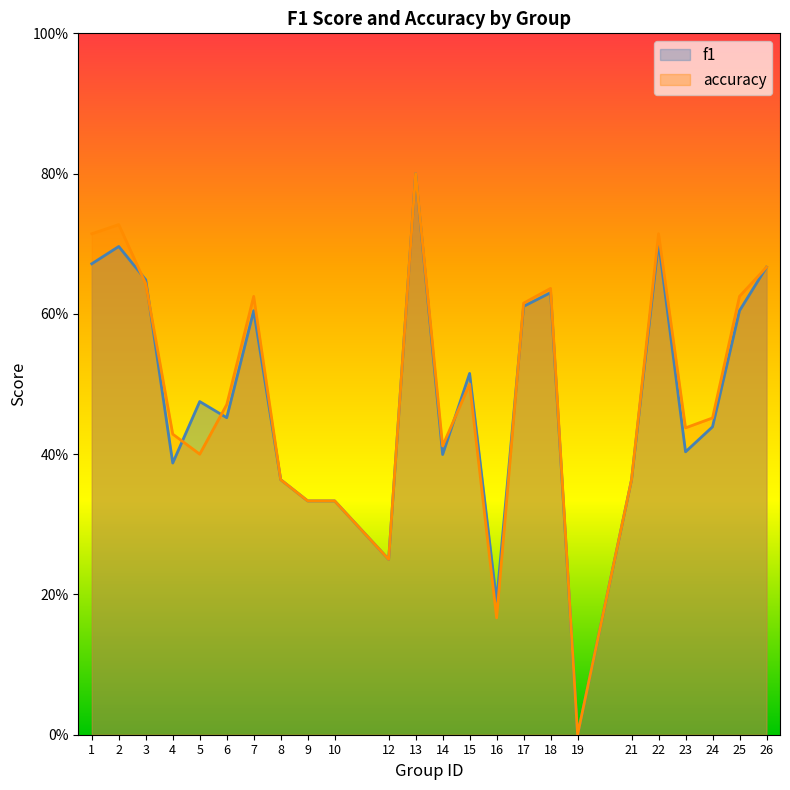

What is the total value across all series at 8?

0.7